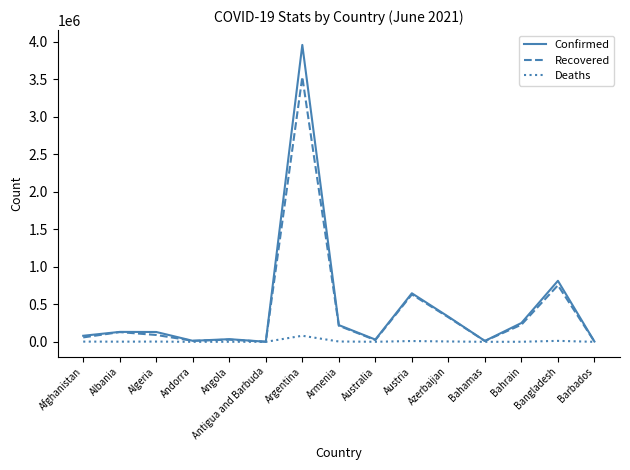

What is the difference between the maximum and minimum values in the Deaths series?

81172